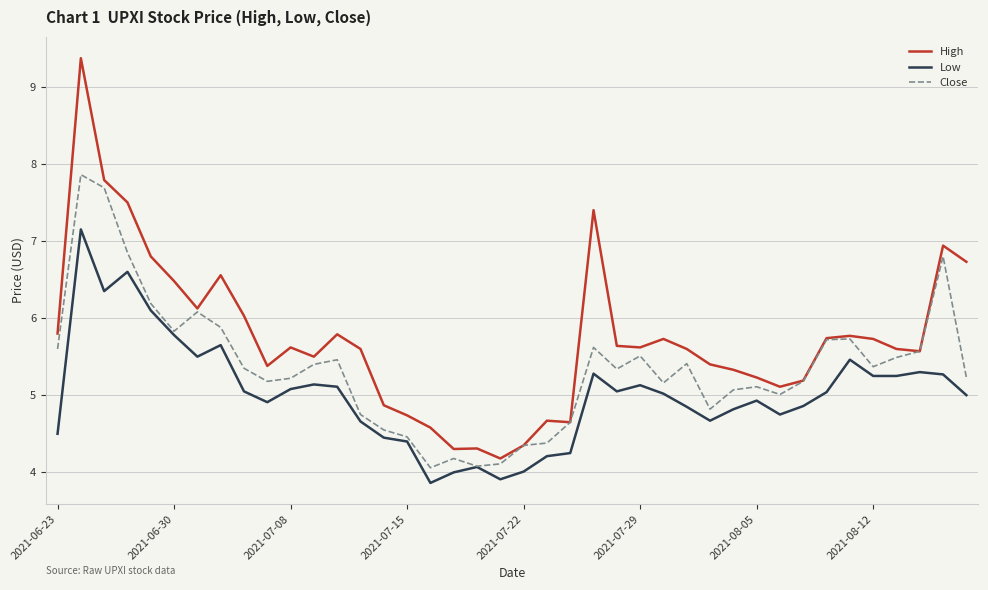

Rank the series by their average value, from lowest to highest.

Low, Close, High